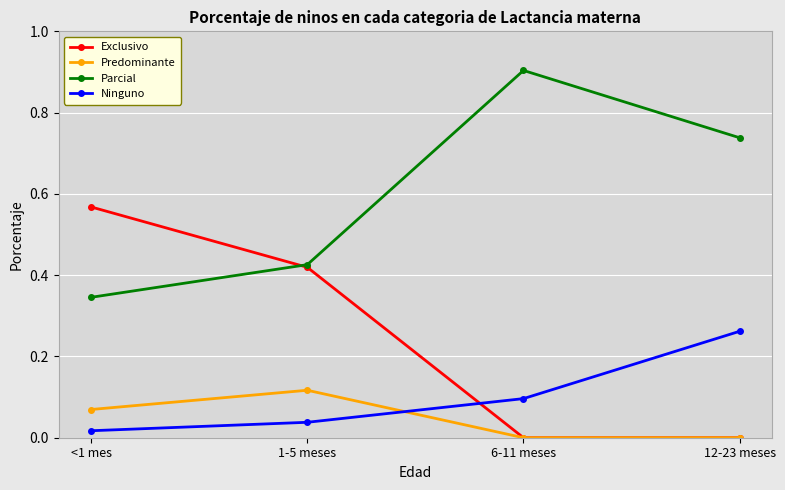

What is the label of the 2nd point from the right?

6-11 meses